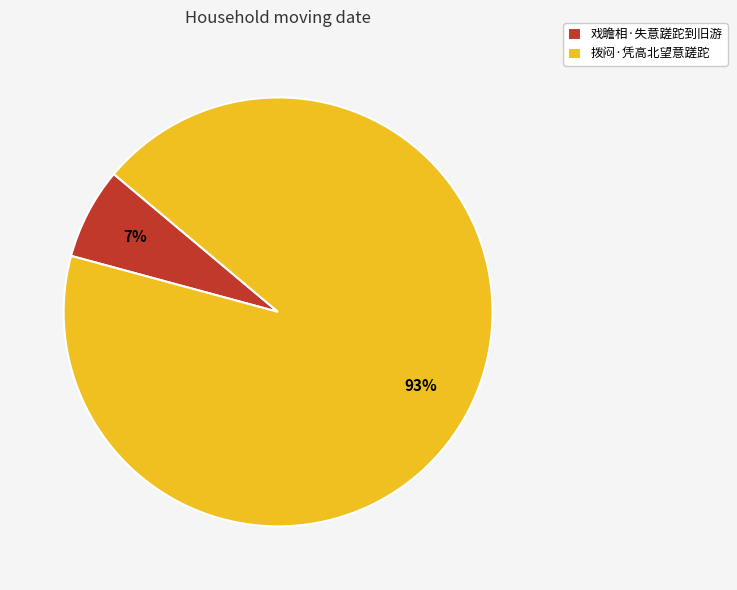

Count the number of slices in the pie.

2